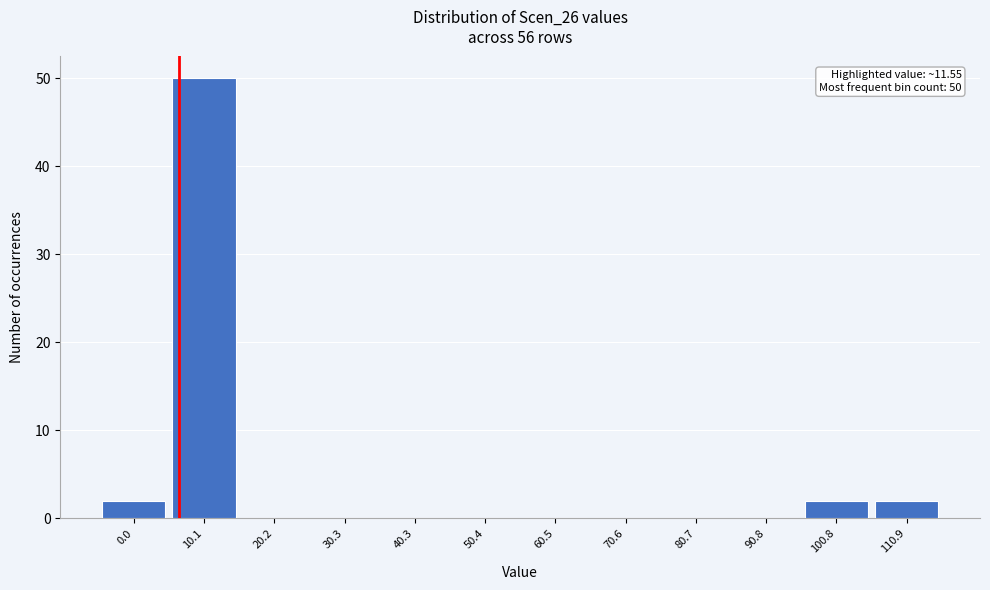

Reading right to left, list all the values displayed in this chart.

110.9=2	100.8=2	90.8=0	80.7=0	70.6=0	60.5=0	50.4=0	40.3=0	30.3=0	20.2=0	10.1=50	0.0=2